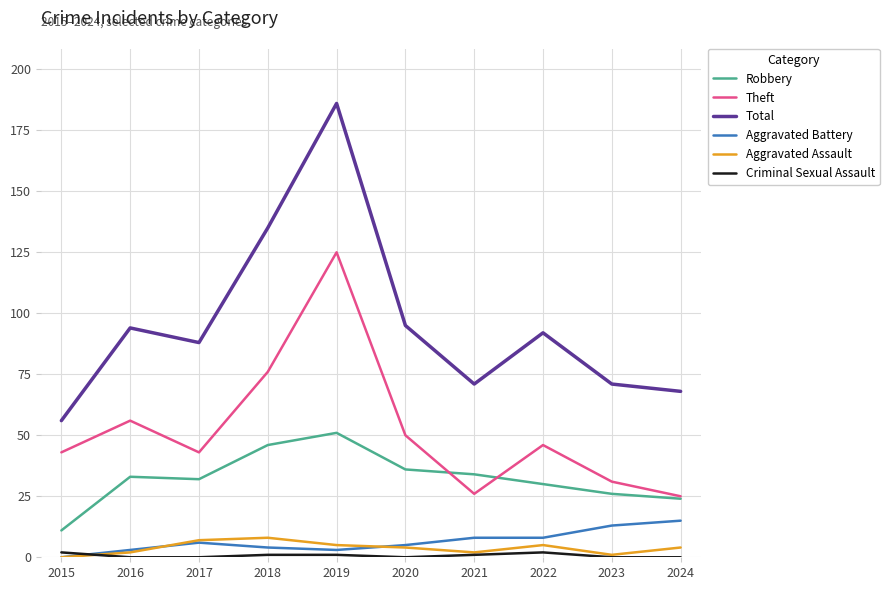

At which category is the sum across all series the highest?

2019